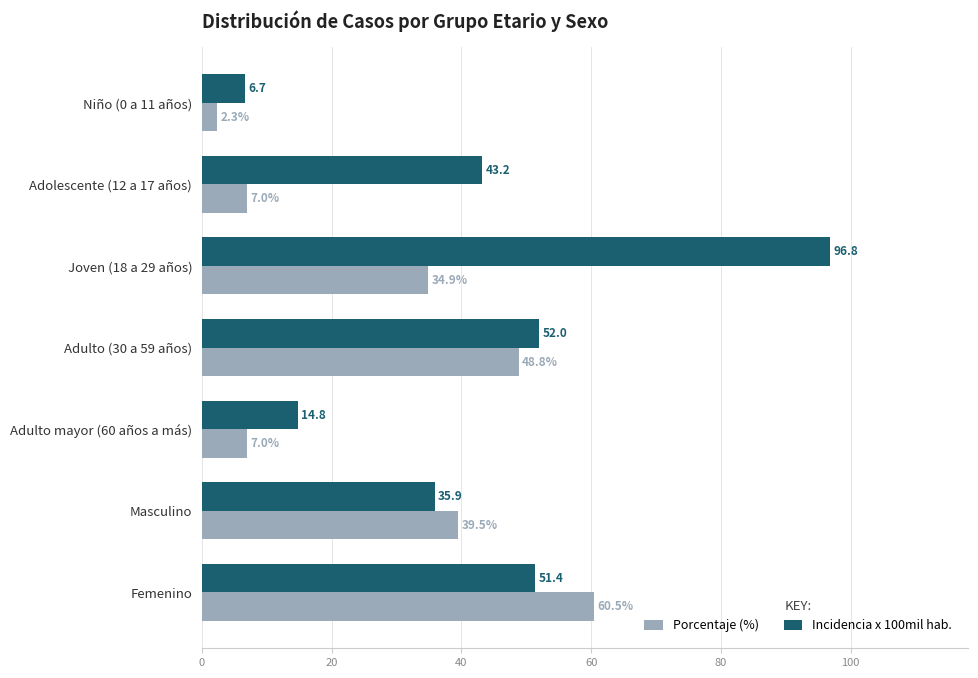

At which label is Porcentaje (%) closest to 31?

Joven (18 a 29 años)